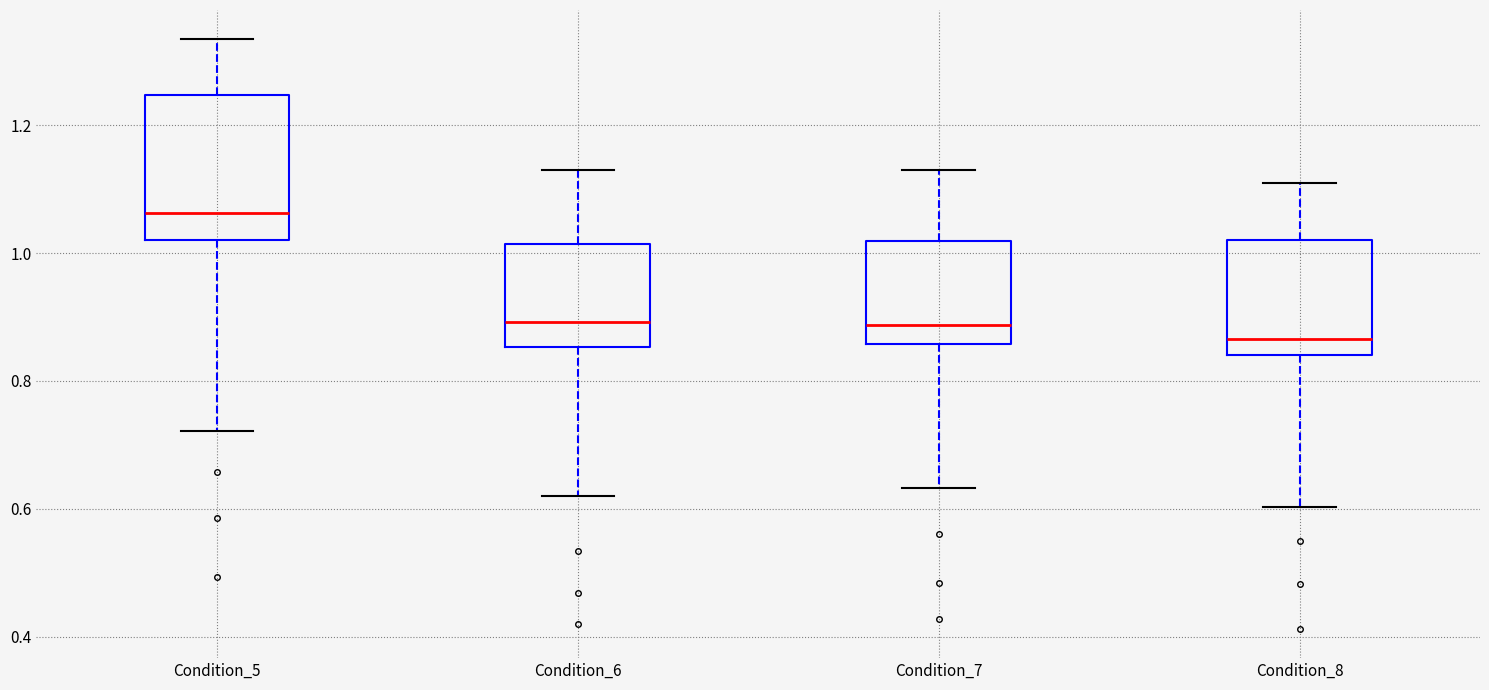

Where is the upper edge of the box for Condition_6 on the y-axis? The values are not printed on the chart, so give them approximately, as read against the axis.

1.02